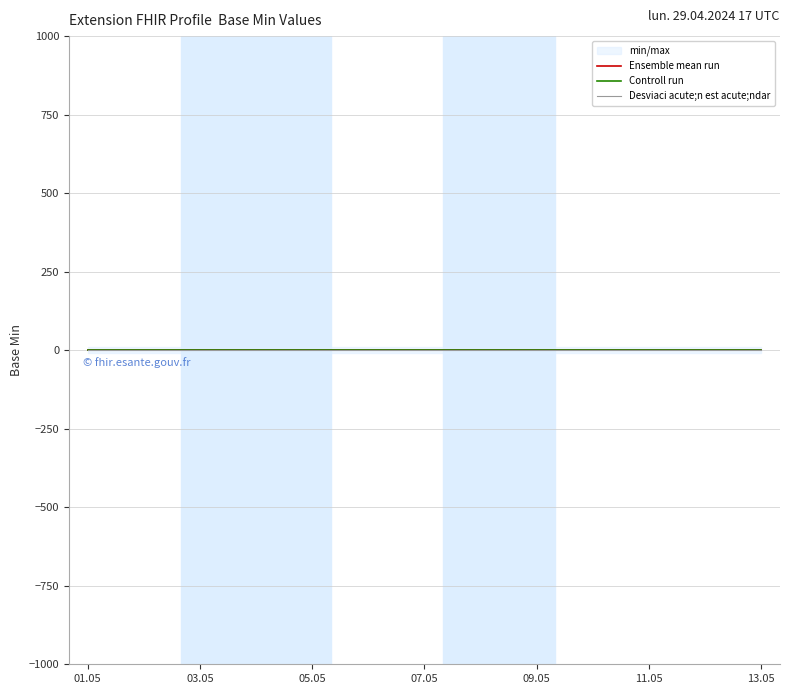

Which series has the largest total across all categories?

Controll run